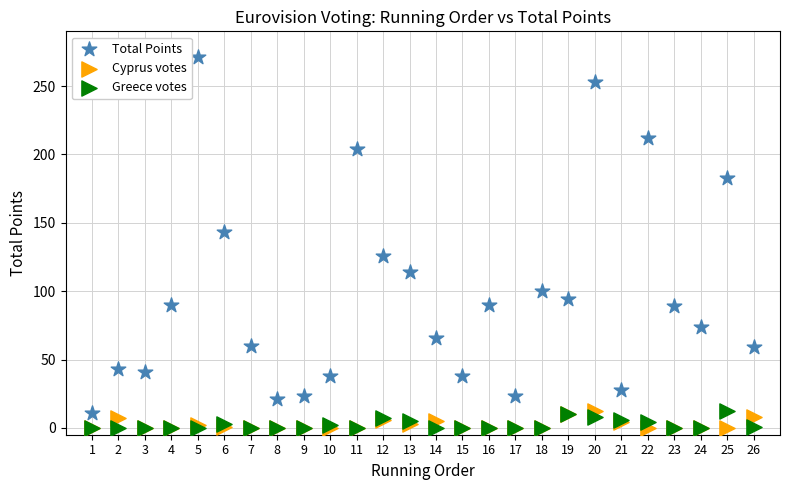

What are all the series names shown in the legend?

Total Points, Cyprus votes, Greece votes